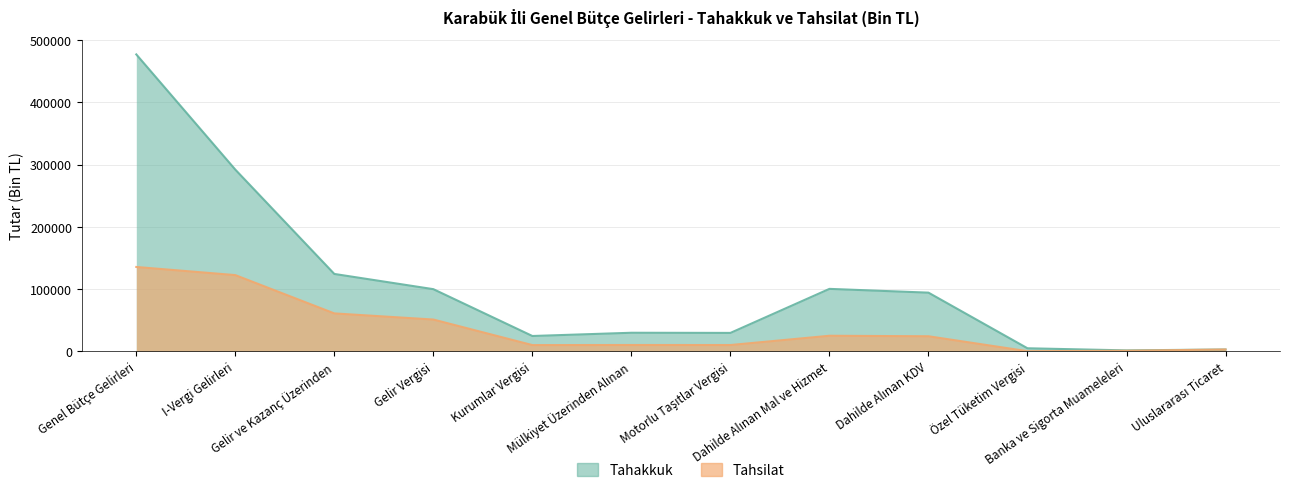

How many values in the Tahakkuk series exceed 94131?

5